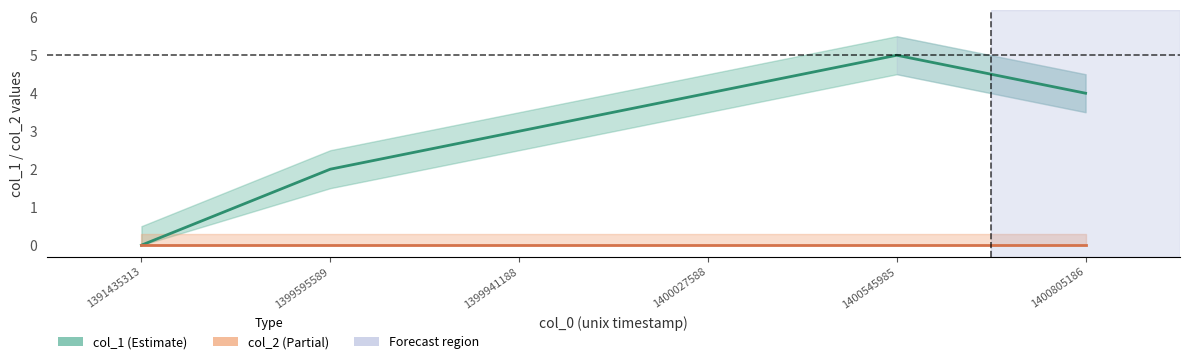

Reading left to right, what are all the values shown in this chart?

col_1: 0	2	3	4	5	4
col_2: 0	0	0	0	0	0